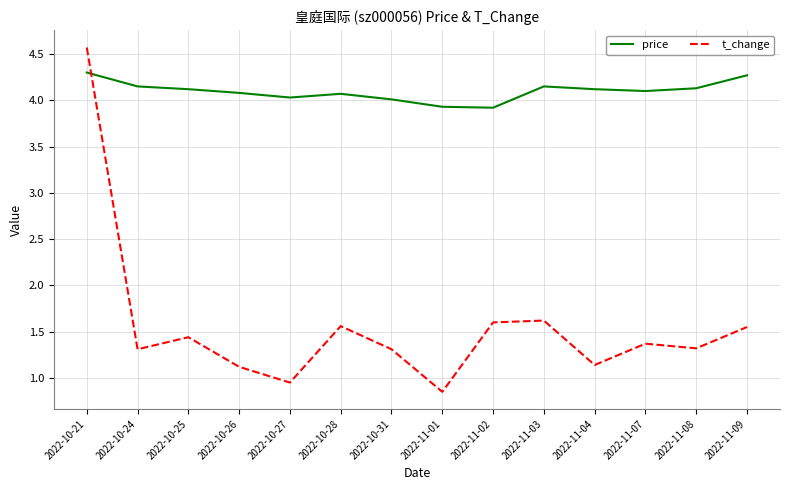

The price series shows 6.9 at 2022-10-26. True or false?

False